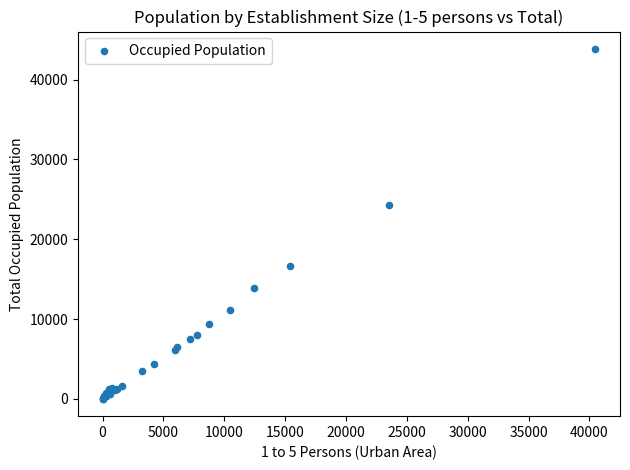

What Y value in the scatter plot is closest to 21926?

24328